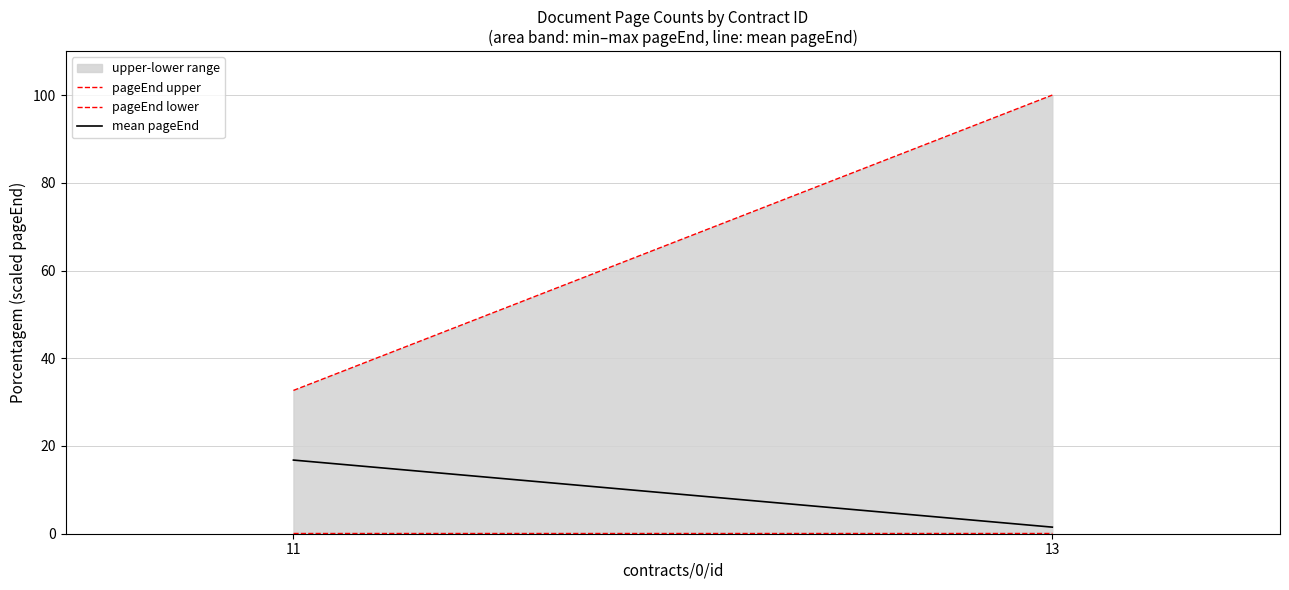

What is the minimum value for mean pageEnd?

1.5